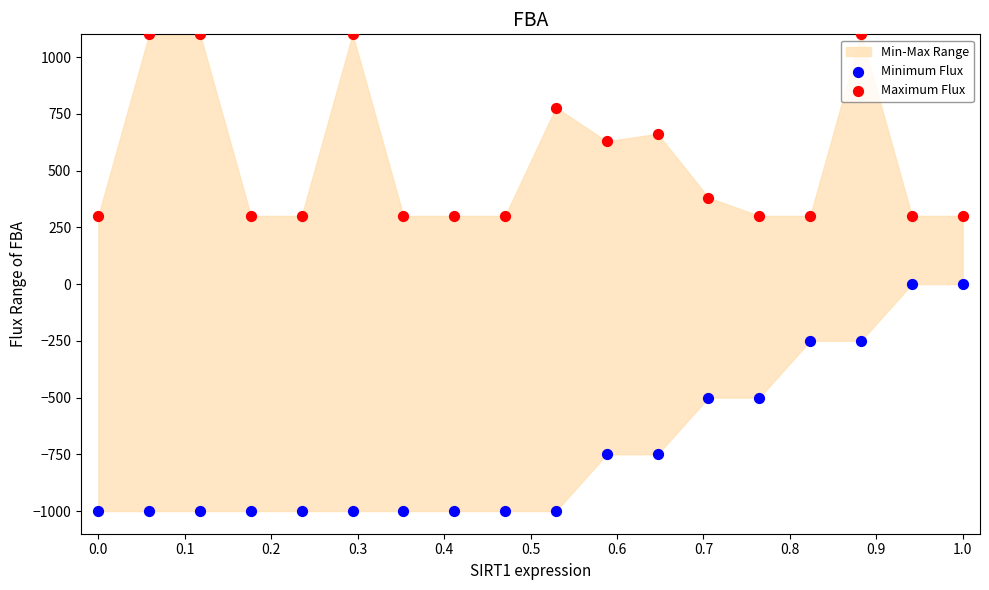

Across all data points, what is the range of X values (max minus min)?

1.0